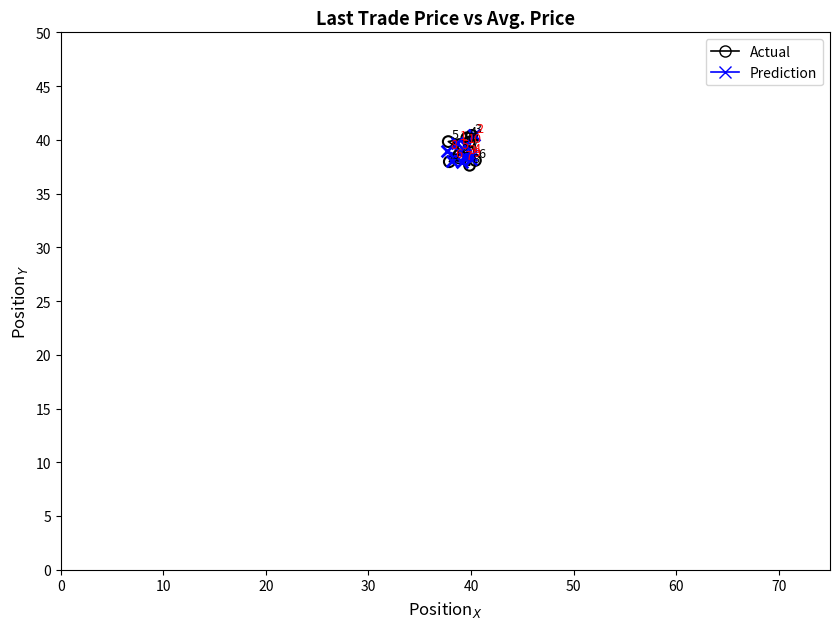

Which series reaches the maximum Y coordinate?

Actual